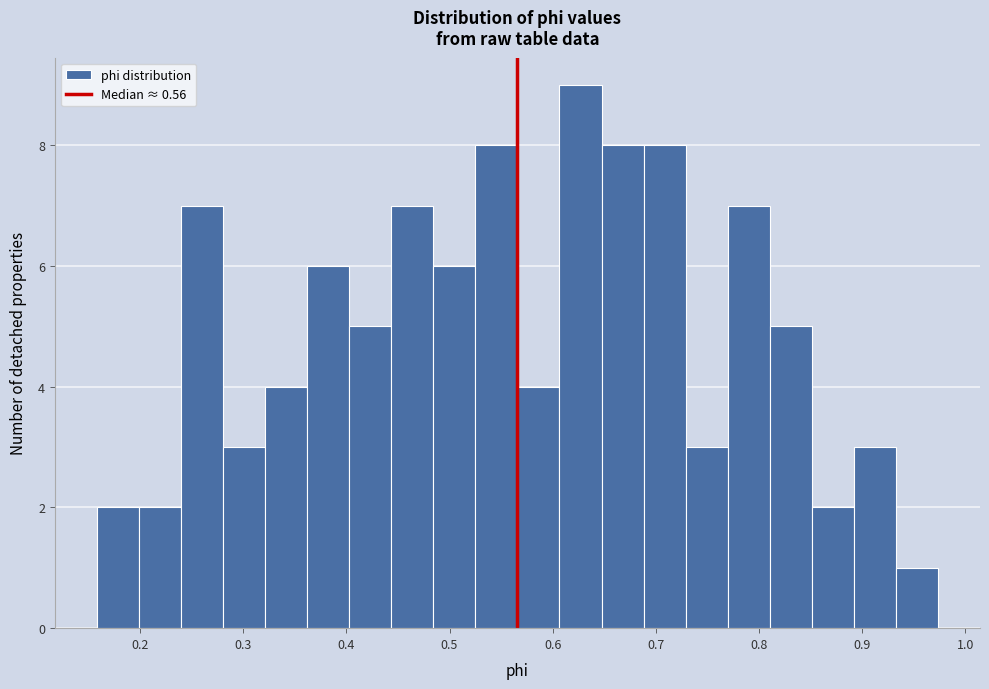

How tall is the bar that spans 0.24 to 0.28 on the x-axis? Neither the bar edges nor the heights are printed on the chart, so give them approximately, as read against the axes.

7